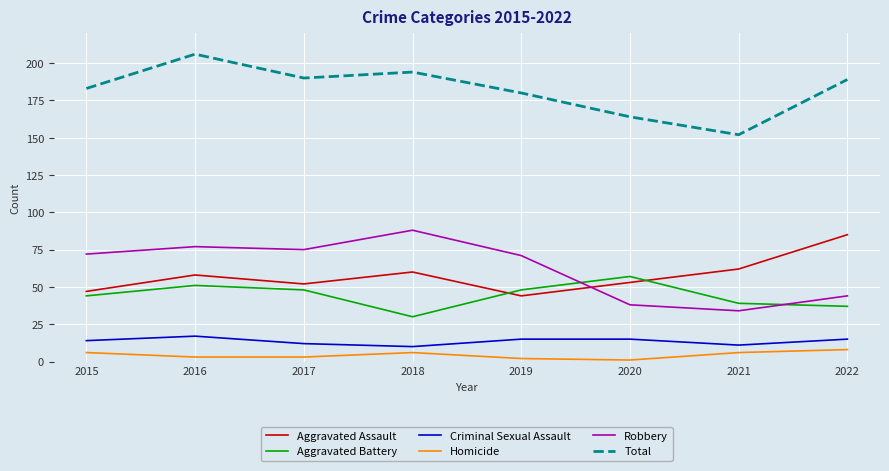

True or false: Criminal Sexual Assault has a value of 27 at 2016.

False